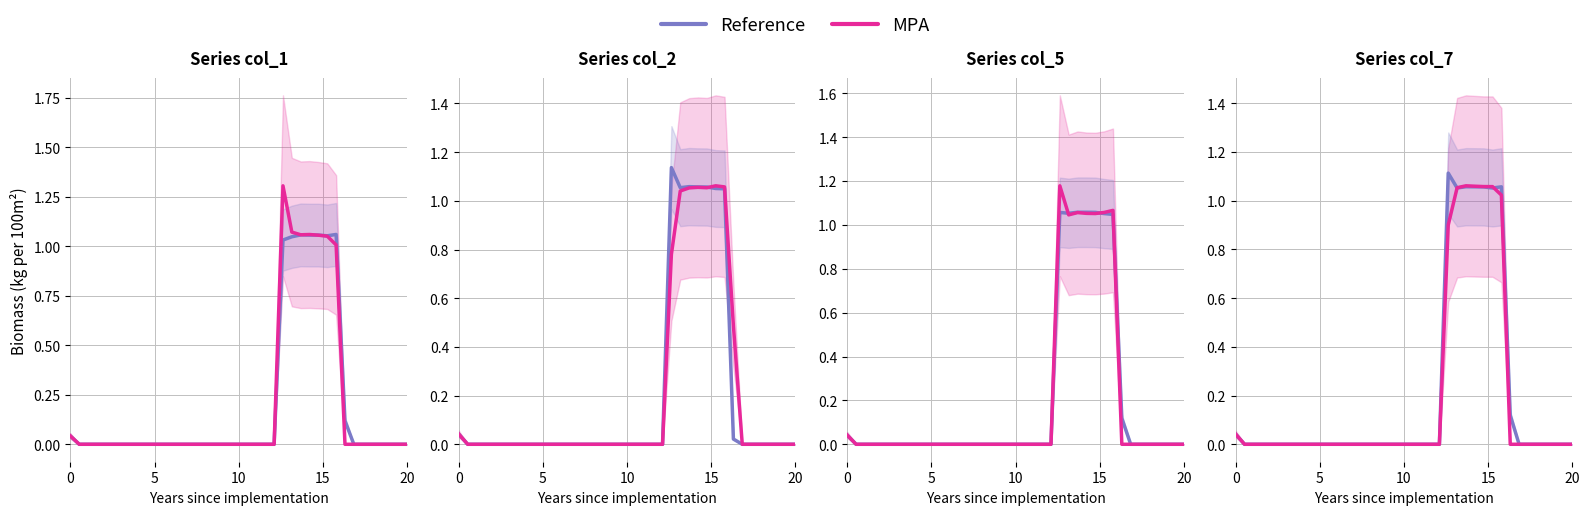

Rank the series by their average value, from highest to lowest.

Reference, MPA